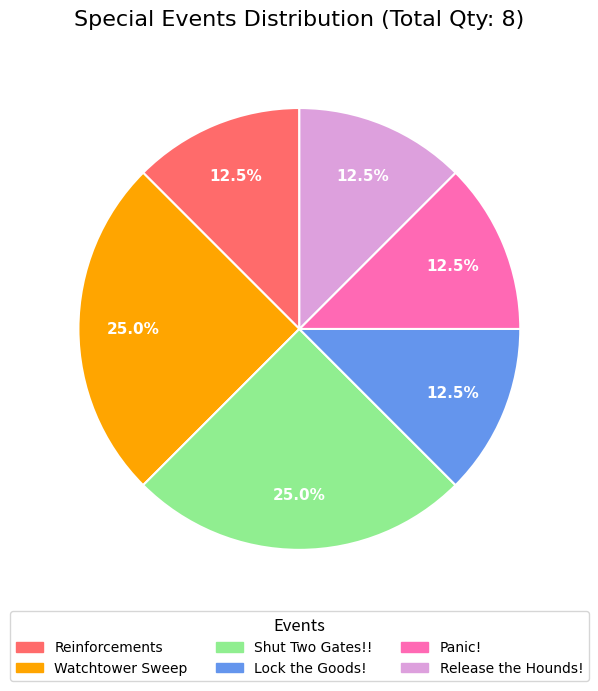

The Shut Two Gates!! slice represents 34% of the pie. True or false?

False